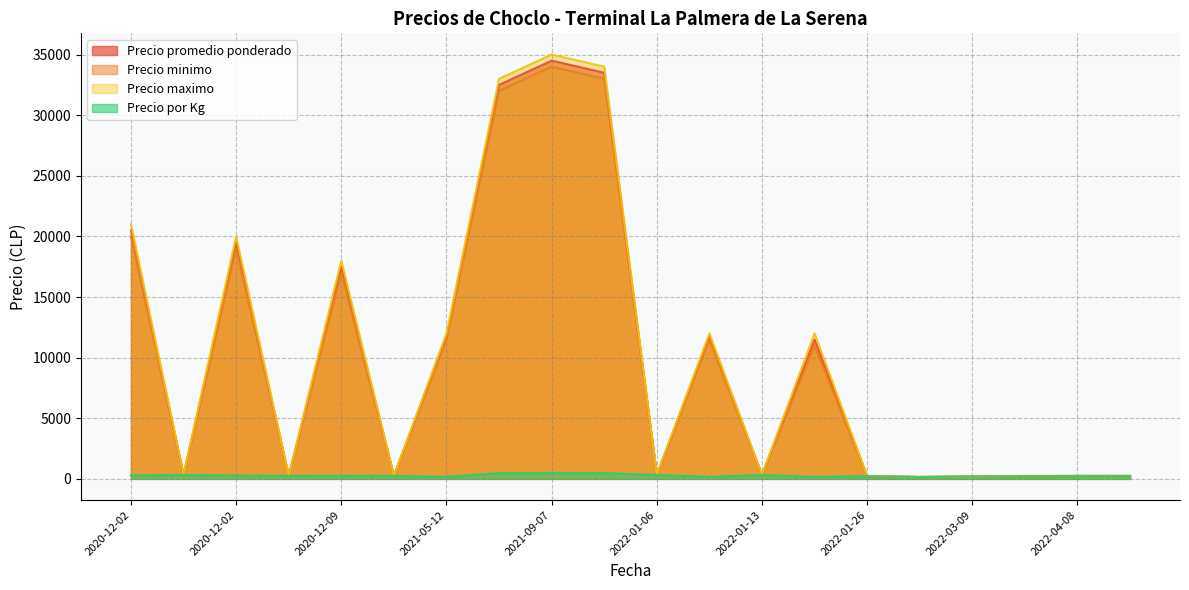

At how many categories does at least one series exceed 3888?

9